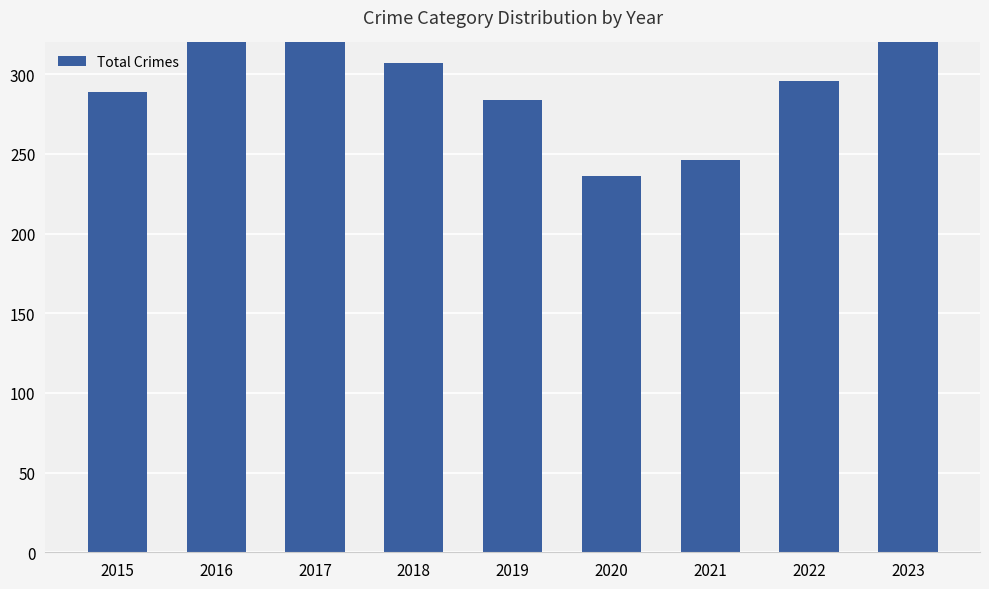

Where does the data first go above 296?

2016